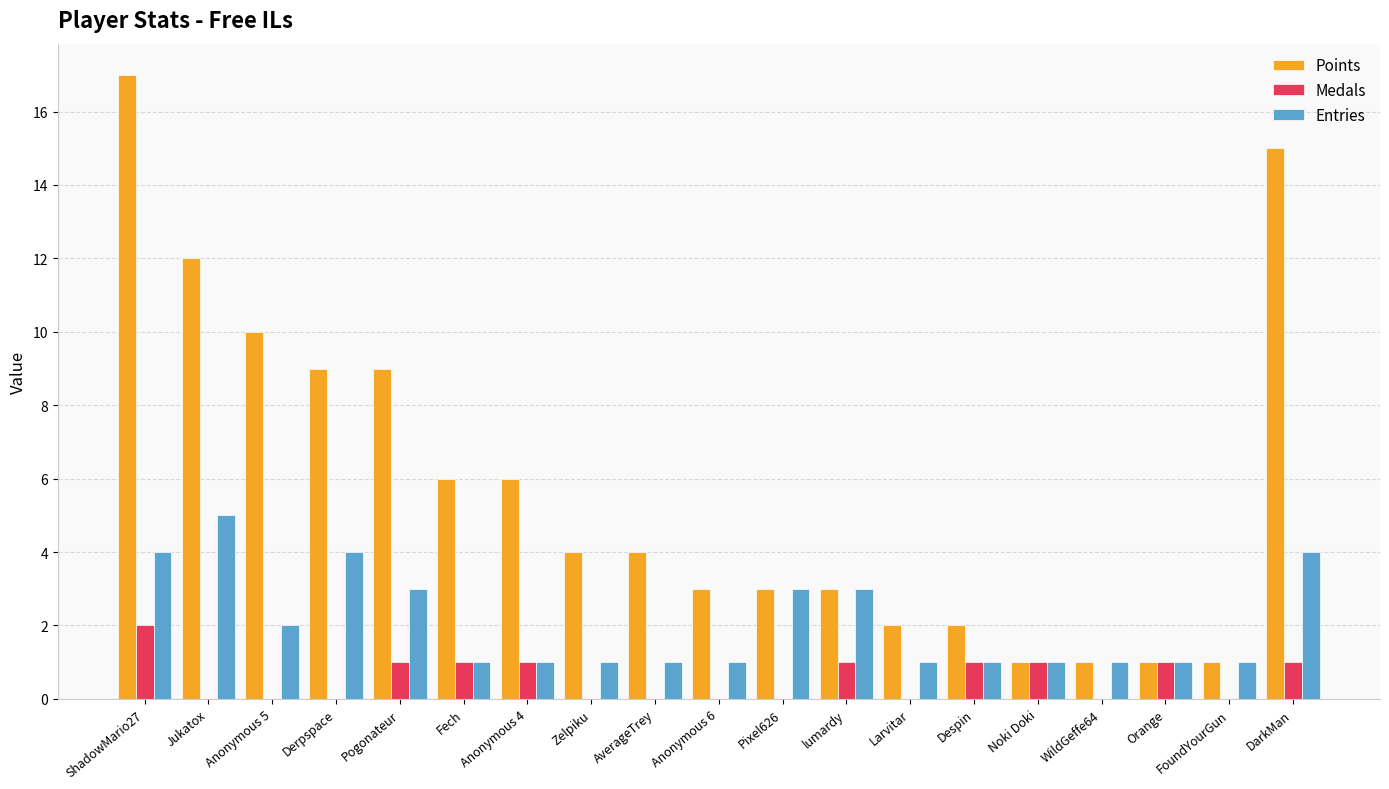

What are all the series names shown in the legend?

Points, Medals, Entries